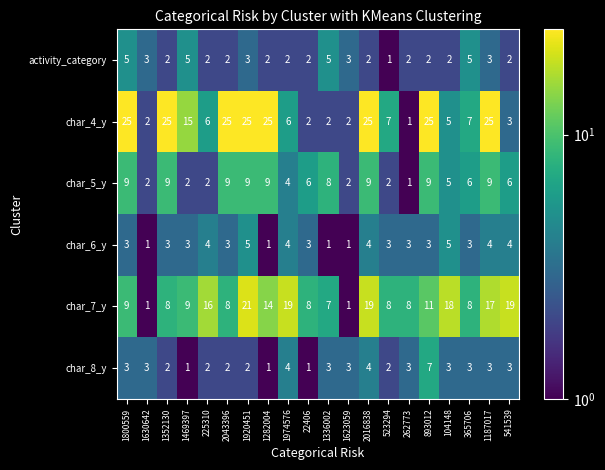

What is the sum of the char_8_y values at 1282004 and 541539?

4